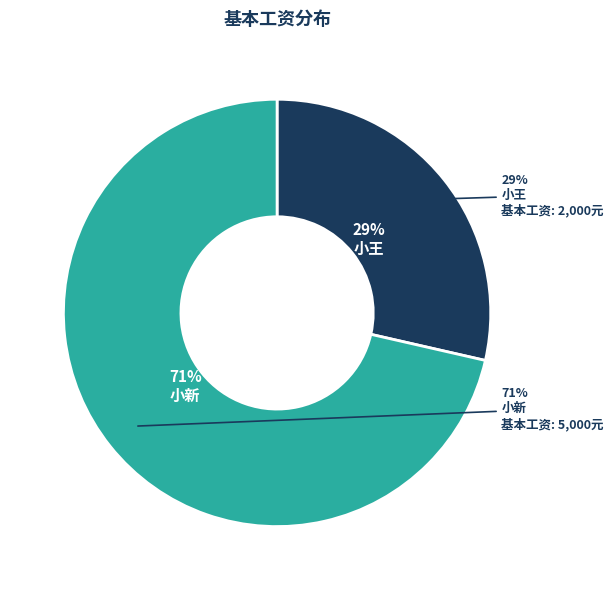

Is there a majority slice in this chart?

Yes